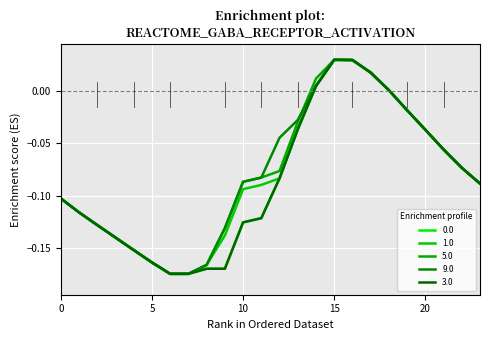

Is this an area chart (filled region under the line)?

No